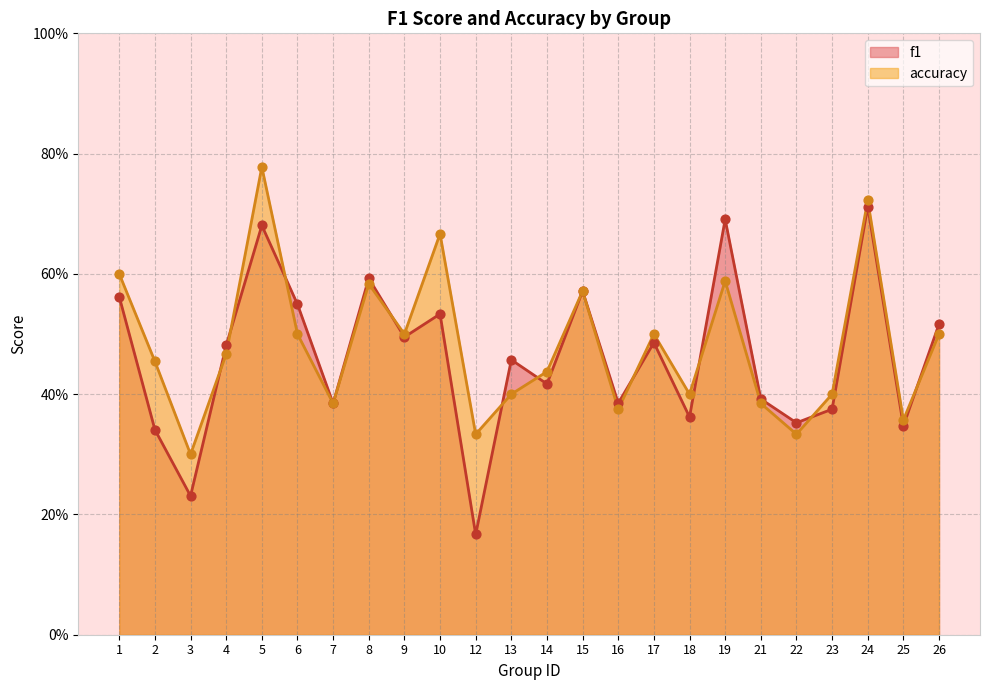

Is the value of f1 at 10 greater than the value of accuracy at 3?

Yes